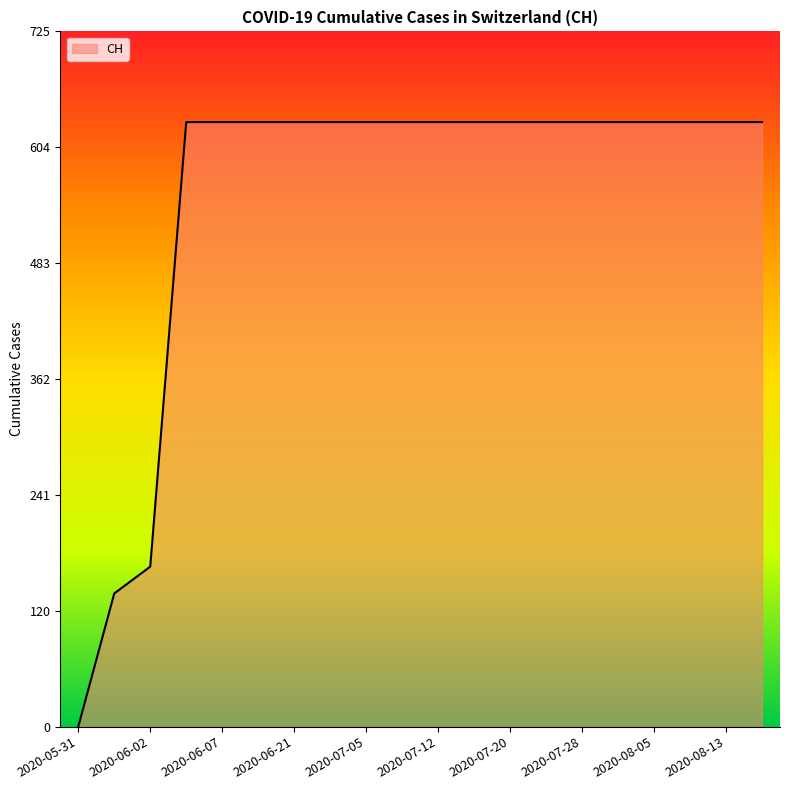

What is the maximum value shown in the chart?

631